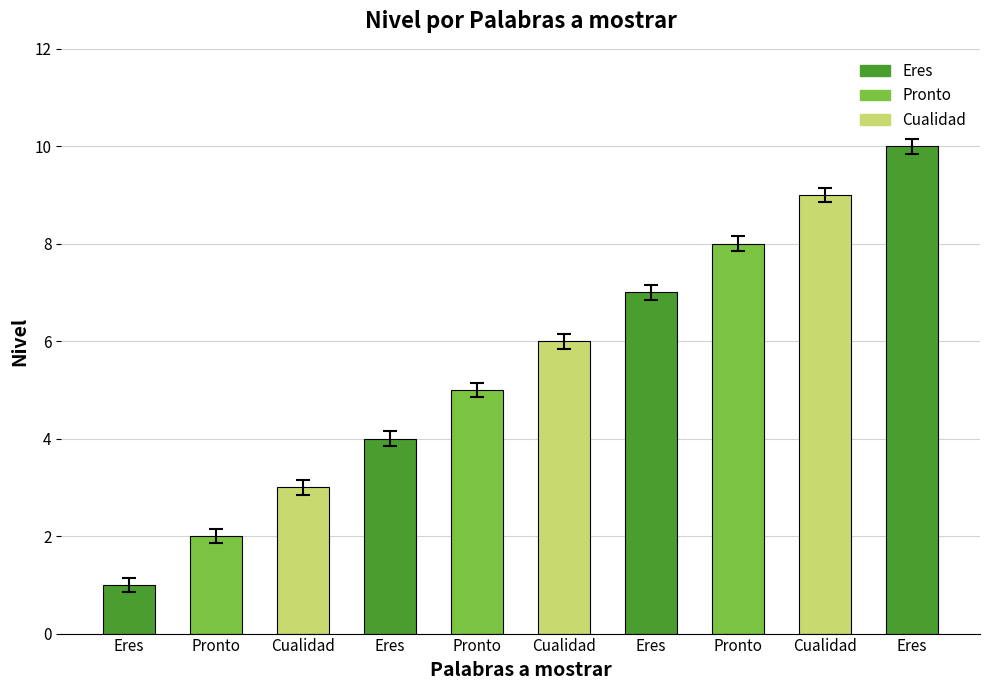

Reading right to left, what are all the values shown in this chart?

Eres=10	Cualidad=9	Pronto=8	Eres=7	Cualidad=6	Pronto=5	Eres=4	Cualidad=3	Pronto=2	Eres=1